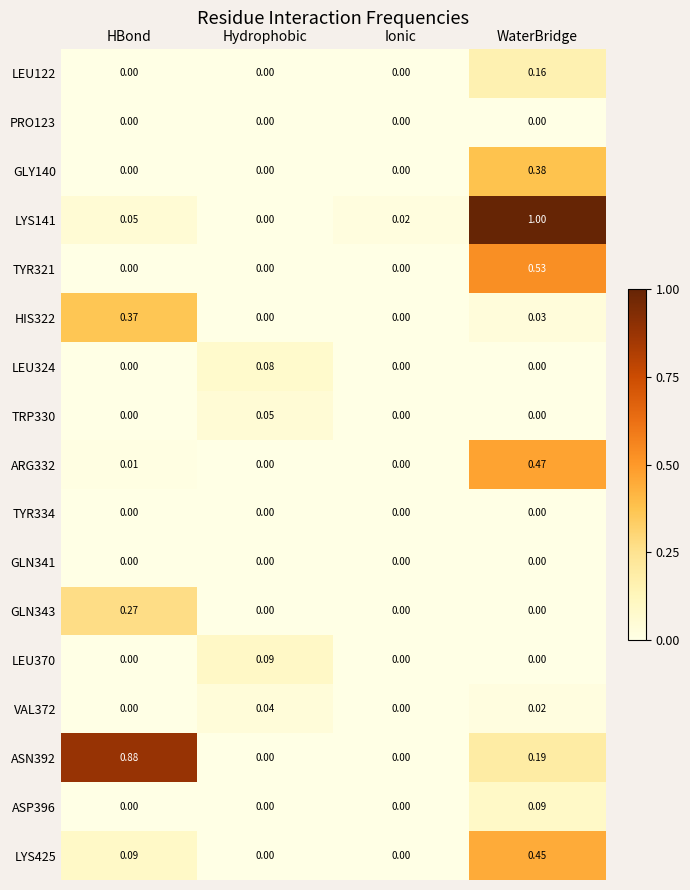

Which category has the highest value across all series?

WaterBridge